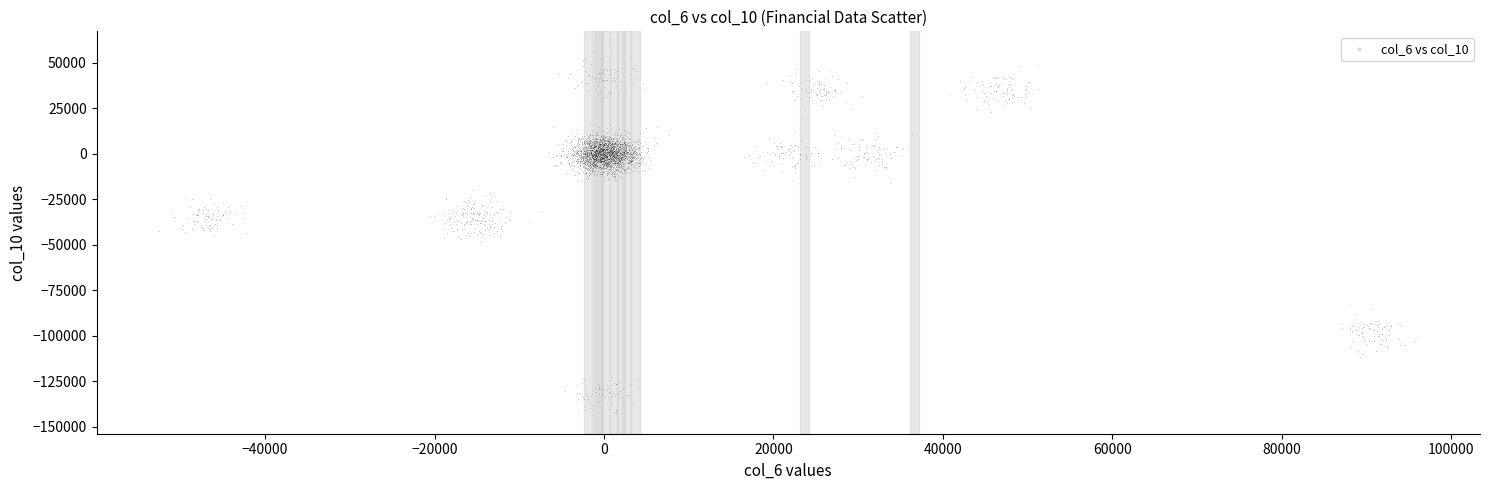

What is the range of Y values (max minus min)?

200850.2